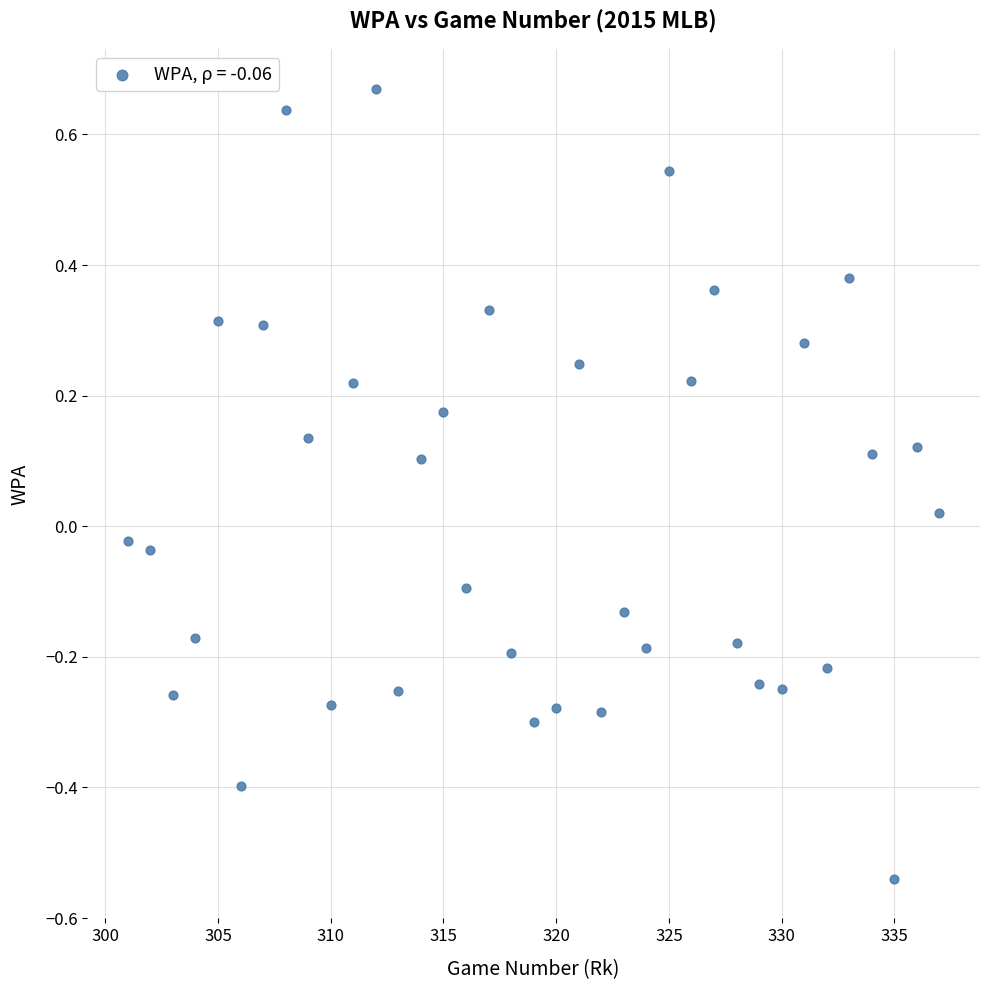

What is the range of Y values (max minus min)?

1.2